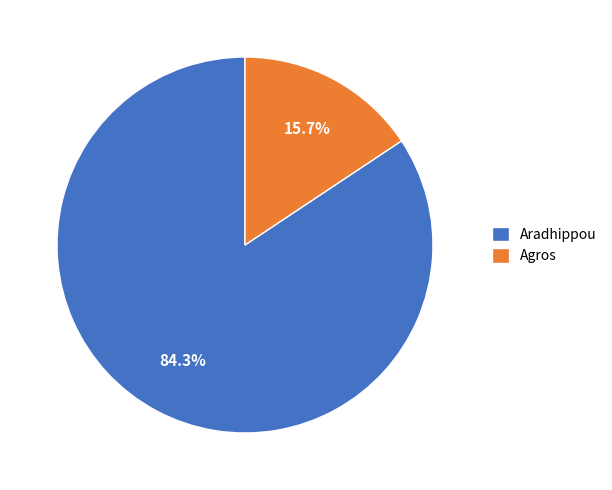

What percentage is NOT represented by Agros?

84.3%